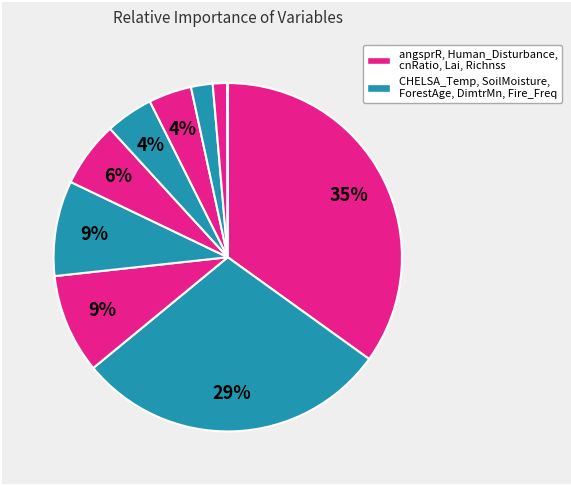

Count the number of slices in the pie.

10